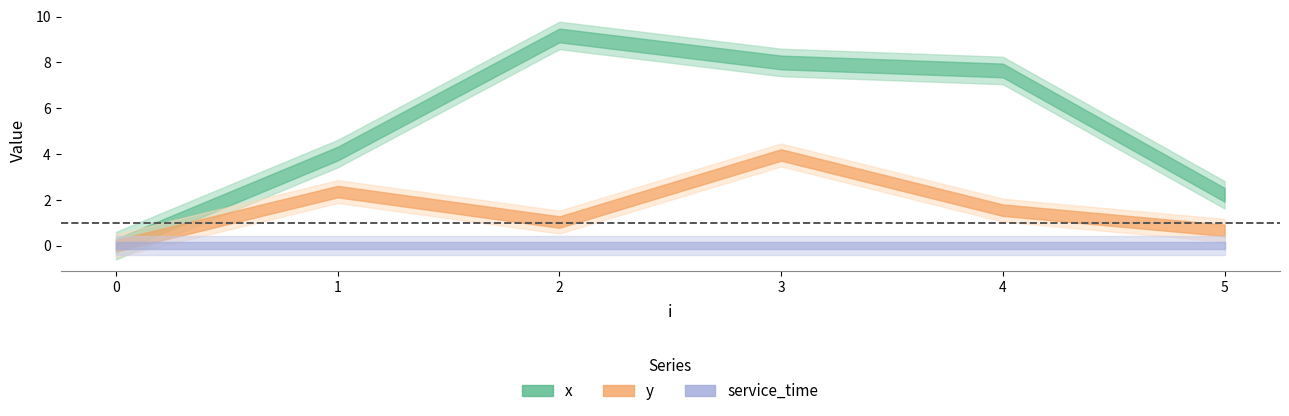

Which label corresponds to the largest value in the chart?

2